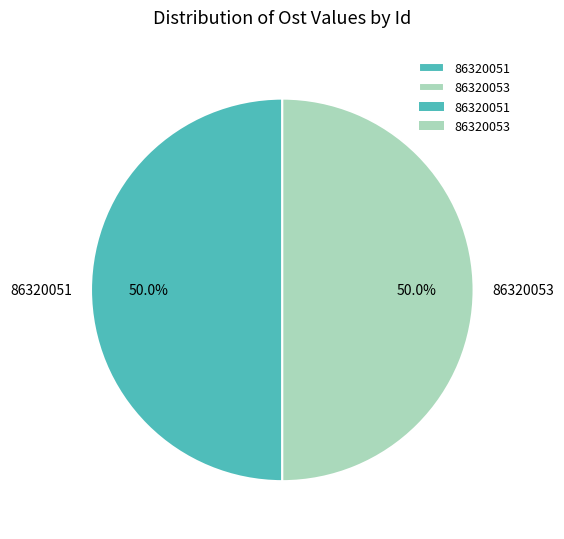

What percentage is the 86320051 slice, to the nearest percent?

50%